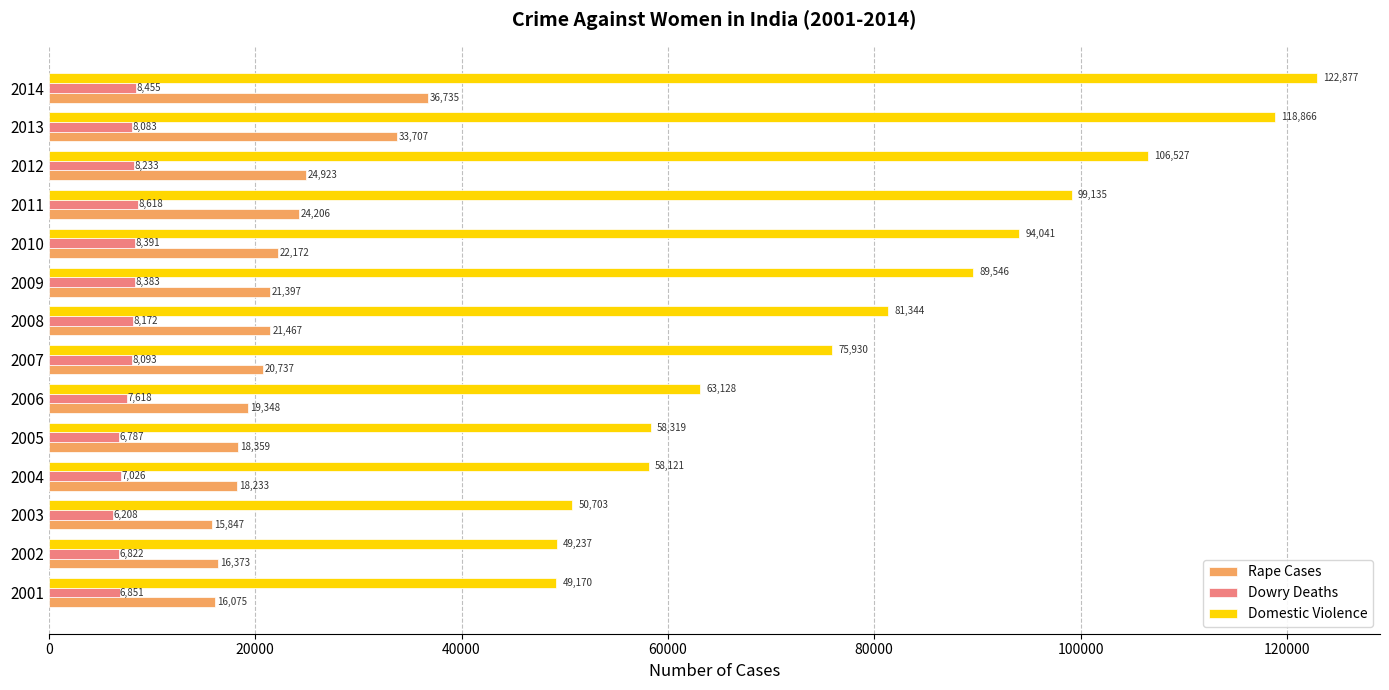

What is the average value of the Rape Cases series?

22113